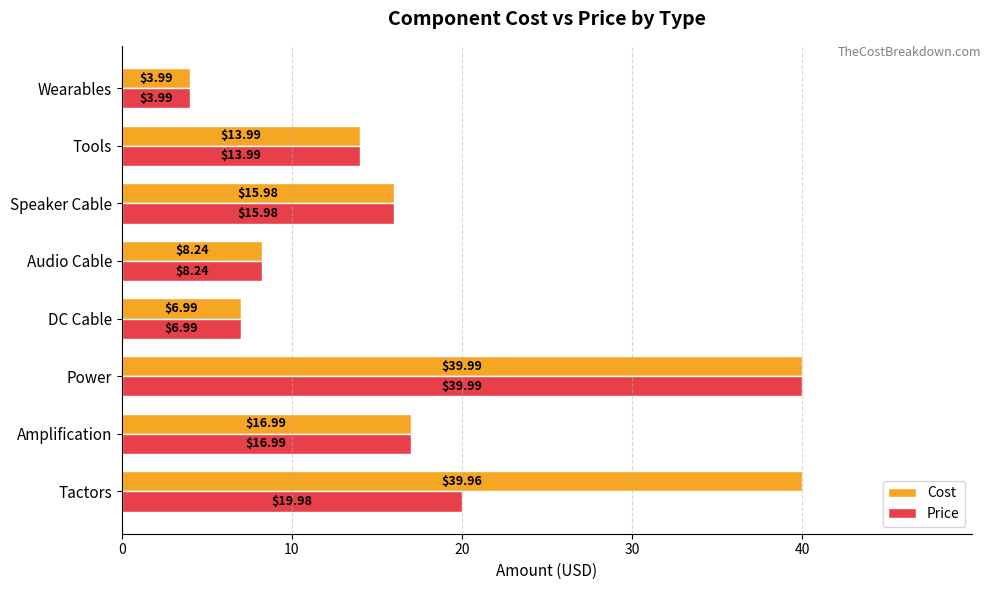

How many values in the Cost series are below 15?

4